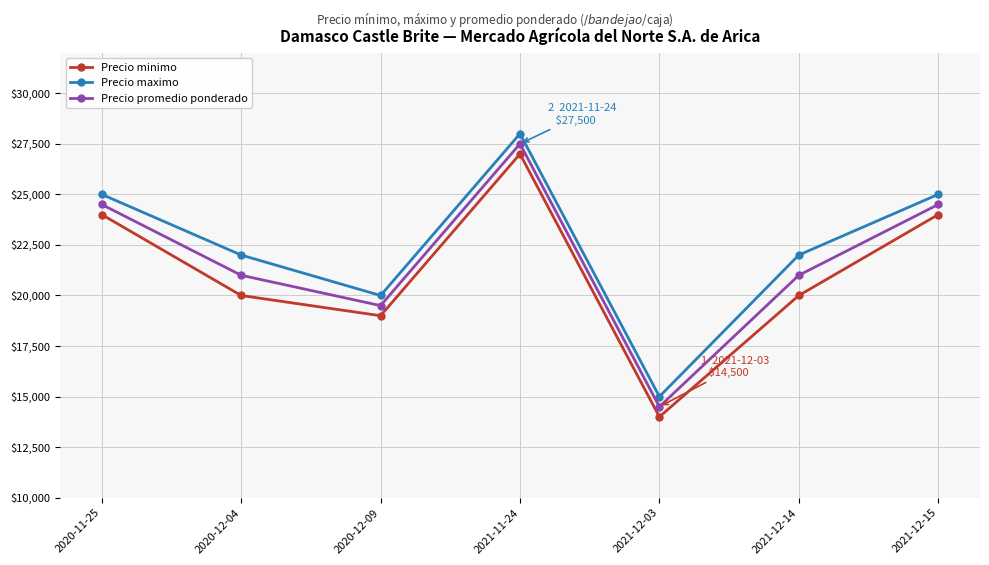

True or false: Precio promedio ponderado and Precio maximo cross at least once.

False